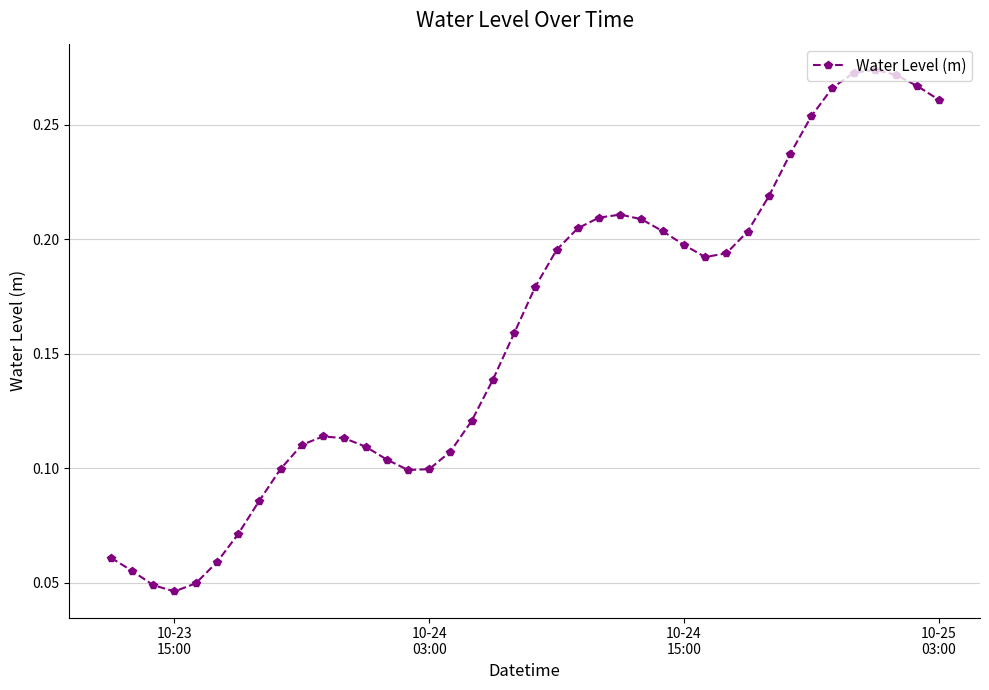

Count the values in the range 0 to 1.

40